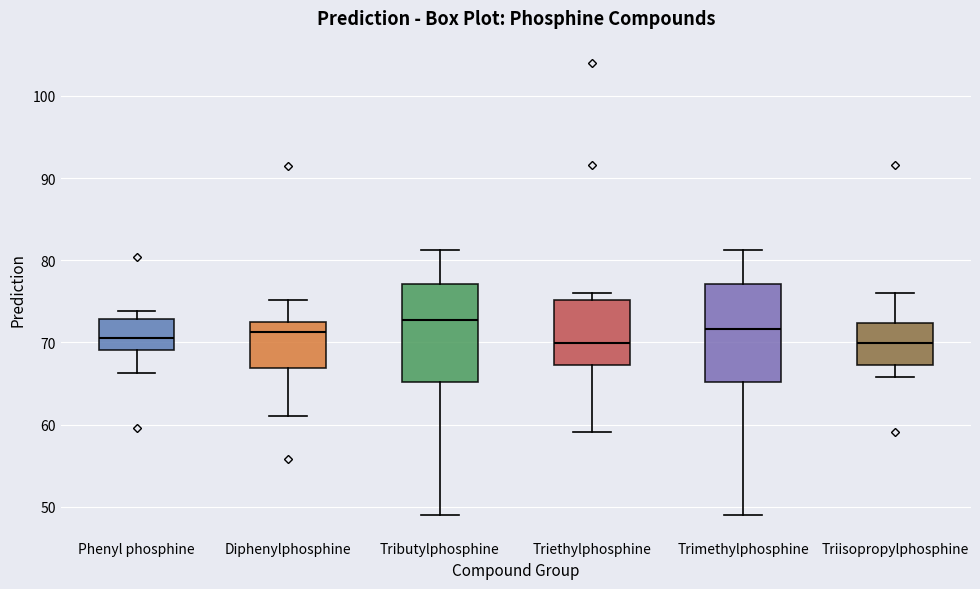

Reading left to right, read every box against the y-axis: the position of its median line, the range the box covers, and the ends of its whiskers. The values are not printed on the chart, so give them approximately, as read against the axis.

Phenyl phosphine: median 71, box 69 to 73, whiskers 66 to 74
Diphenylphosphine: median 71, box 67 to 73, whiskers 61 to 75
Tributylphosphine: median 73, box 65 to 77, whiskers 49 to 81
Triethylphosphine: median 70, box 67 to 75, whiskers 59 to 76
Trimethylphosphine: median 72, box 65 to 77, whiskers 49 to 81
Triisopropylphosphine: median 70, box 67 to 72, whiskers 66 to 76